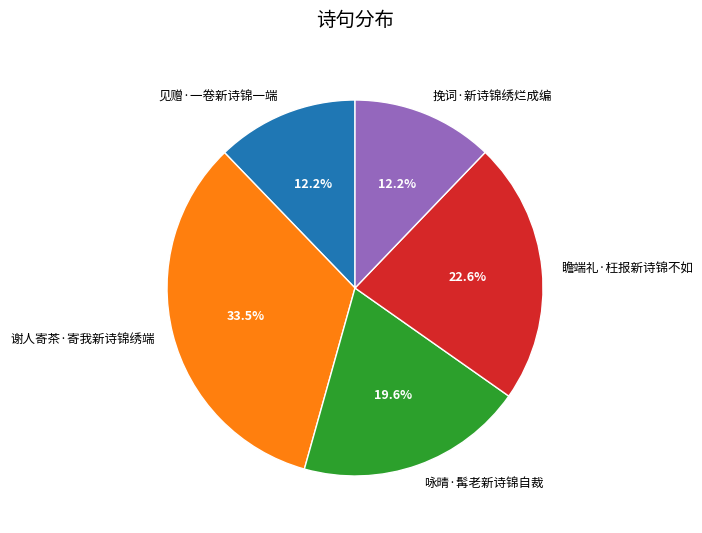

What is the ratio of the value at 谢人寄茶·寄我新诗锦绣端 to the value at 瞻端礼·枉报新诗锦不如?

1.5